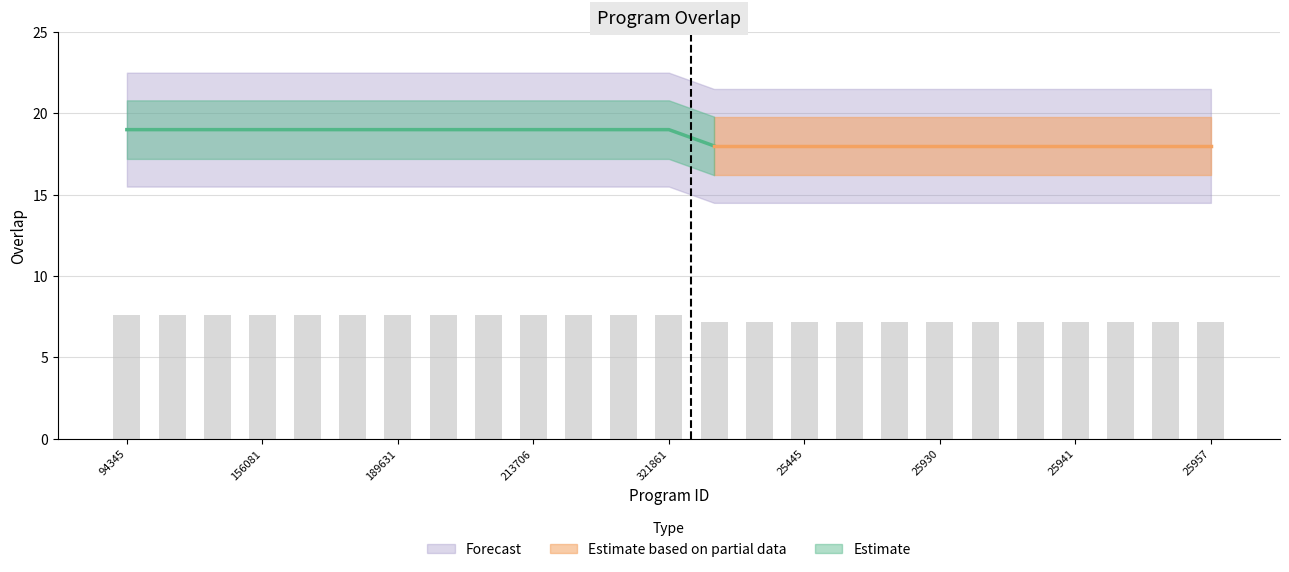

Approximately how many times larger is the value at 3468 compared to 25945?

1.0